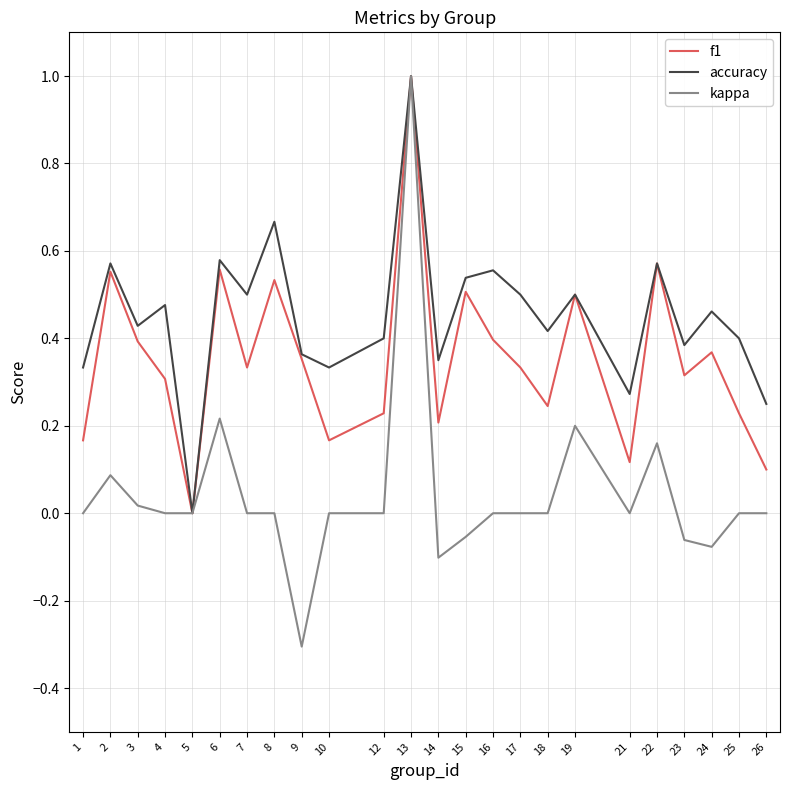

Where is the first local minimum for accuracy?

3